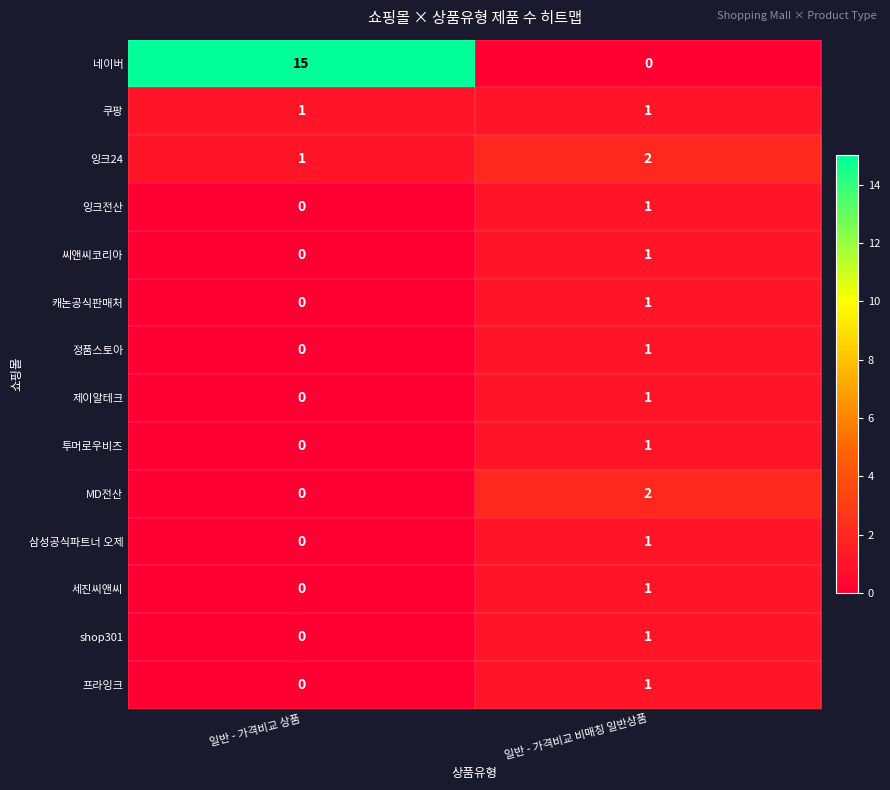

Which series has the widest spread of values?

네이버